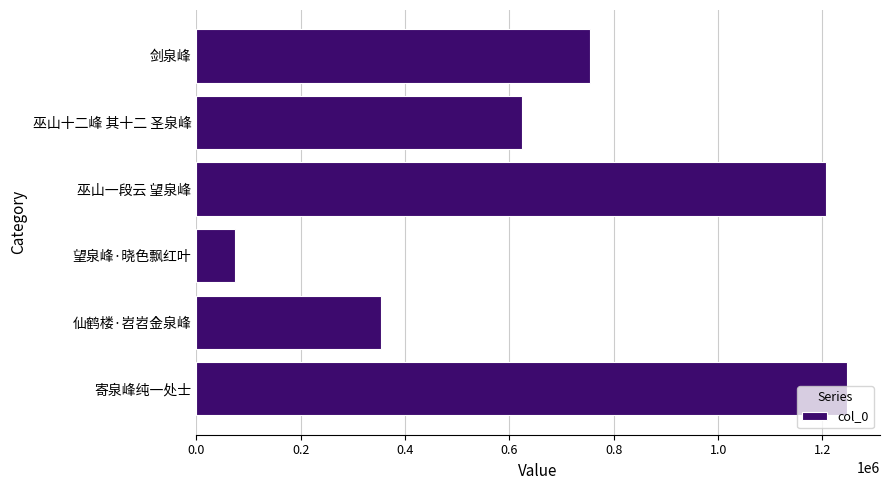

The value at 仙鹤楼·岧岧金泉峰 is 354308. True or false?

True